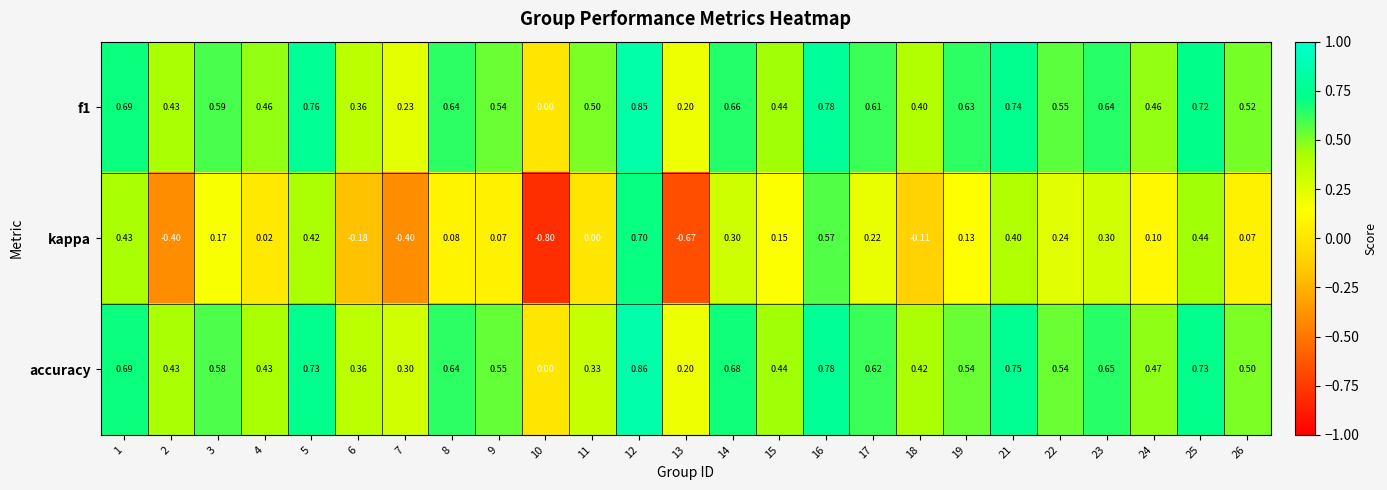

Which series has the widest spread of values?

kappa